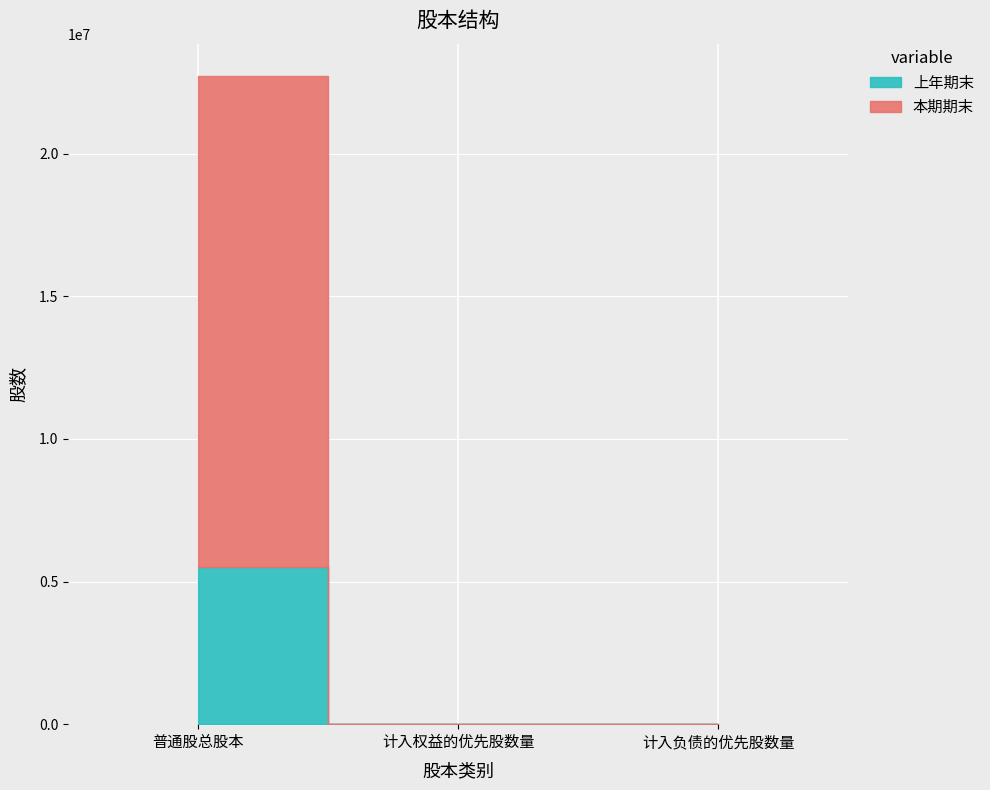

Which series changed the most between 普通股总股本 and 计入负债的优先股数量?

本期期末